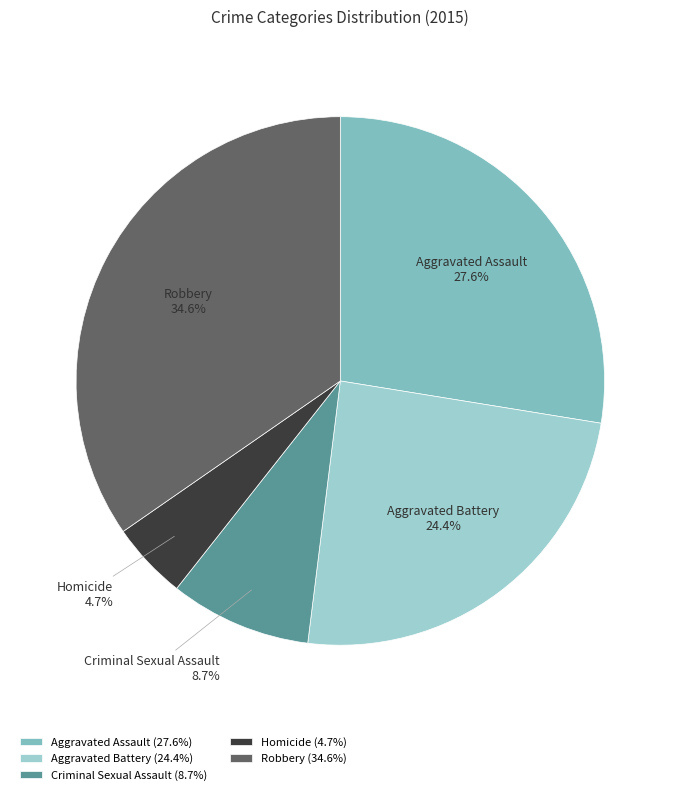

How many segments does this pie chart have?

5